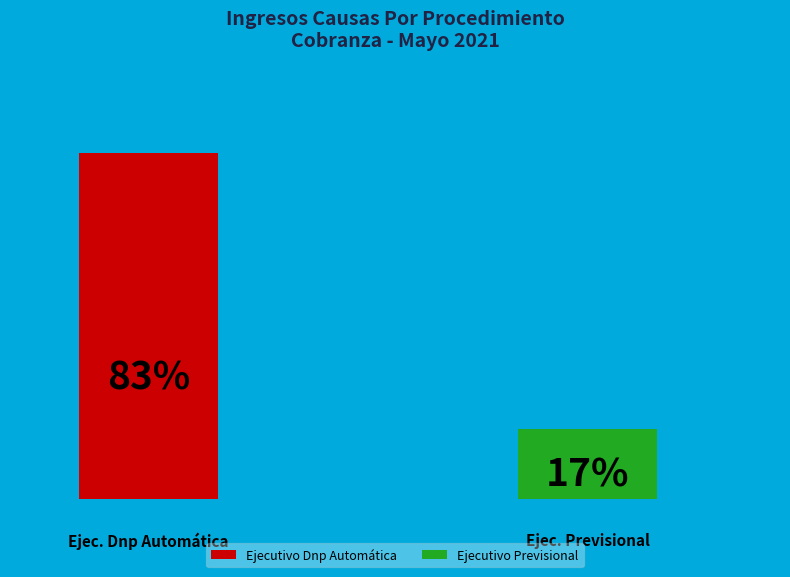

How many segments does this pie chart have?

2